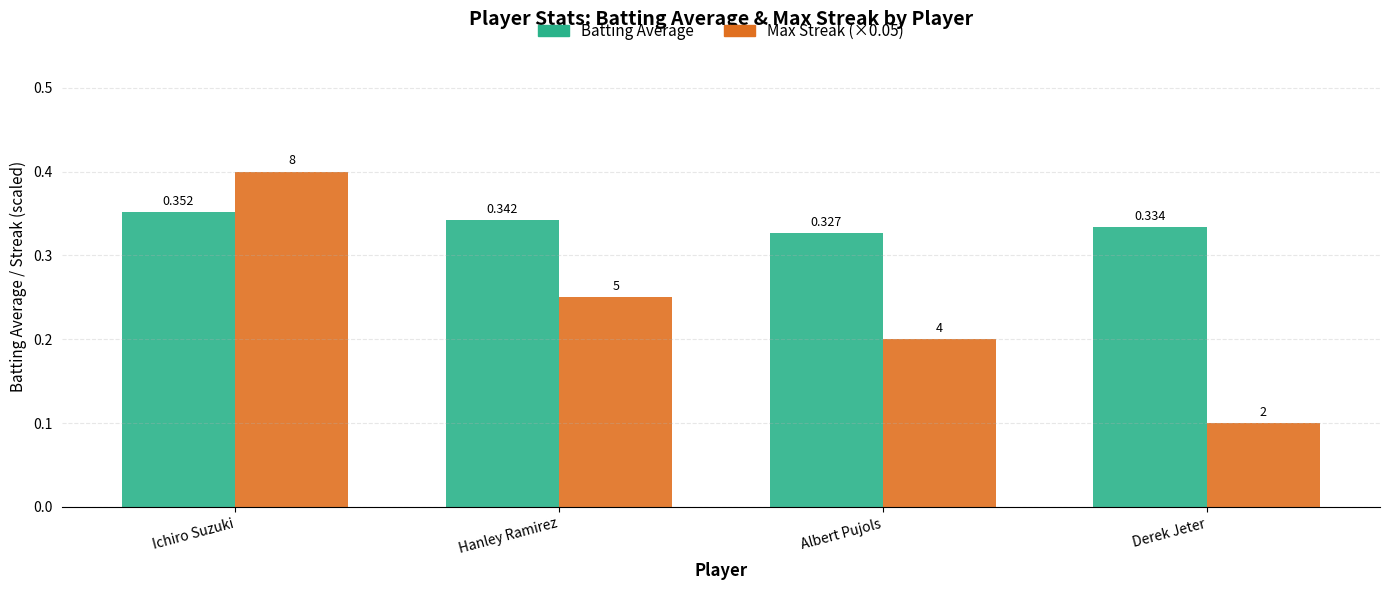

What is the sum of all Max Streak (×0.05) values?

1.0